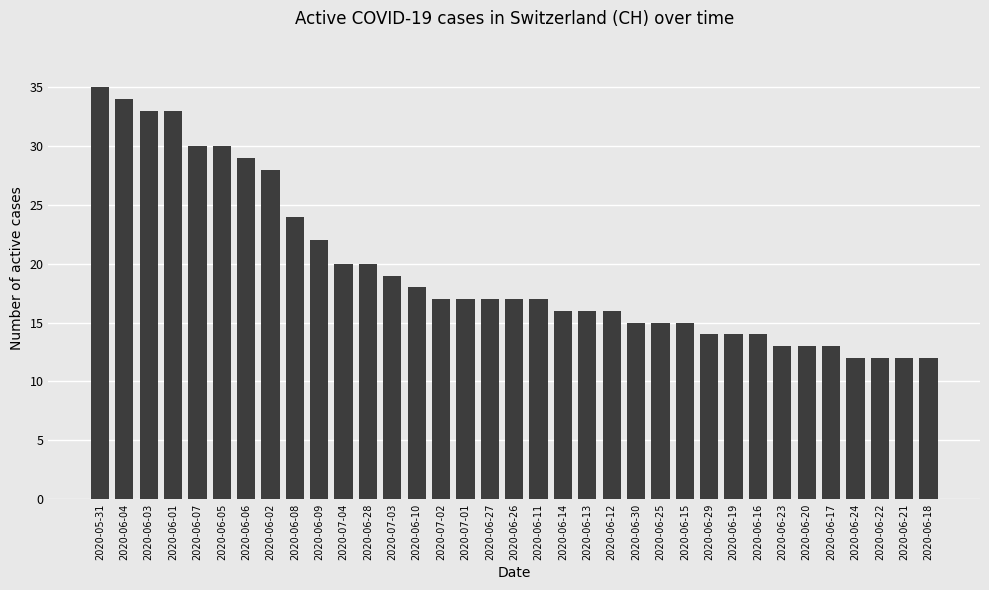

Reading left to right, transcribe all the data shown in this chart.

35	34	33	33	30	30	29	28	24	22	20	20	19	18	17	17	17	17	17	16	16	16	15	15	15	14	14	14	13	13	13	12	12	12	12